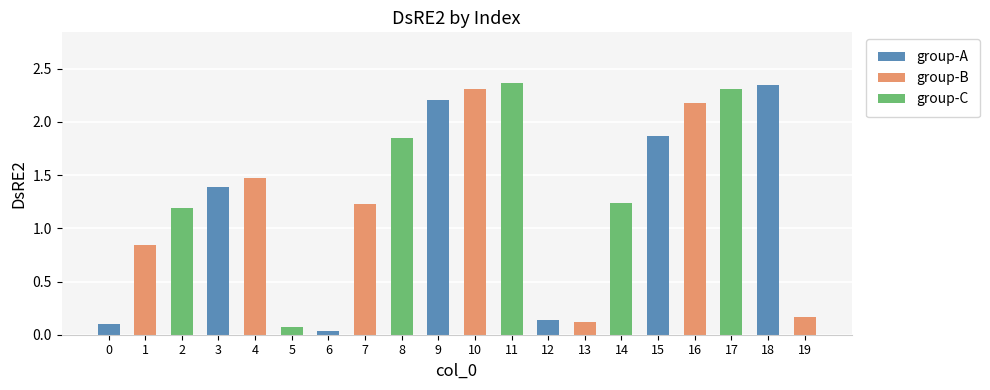

What value does the data have at 9?

2.2